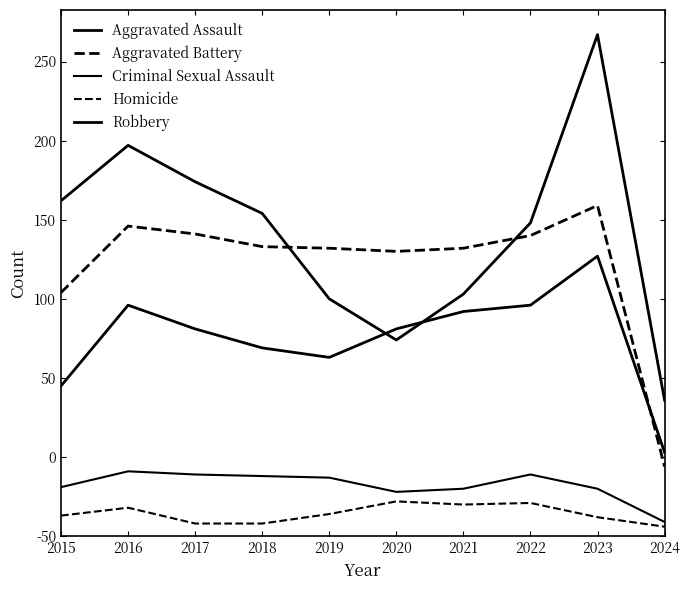

Which category has the highest value in the Robbery series?

2023